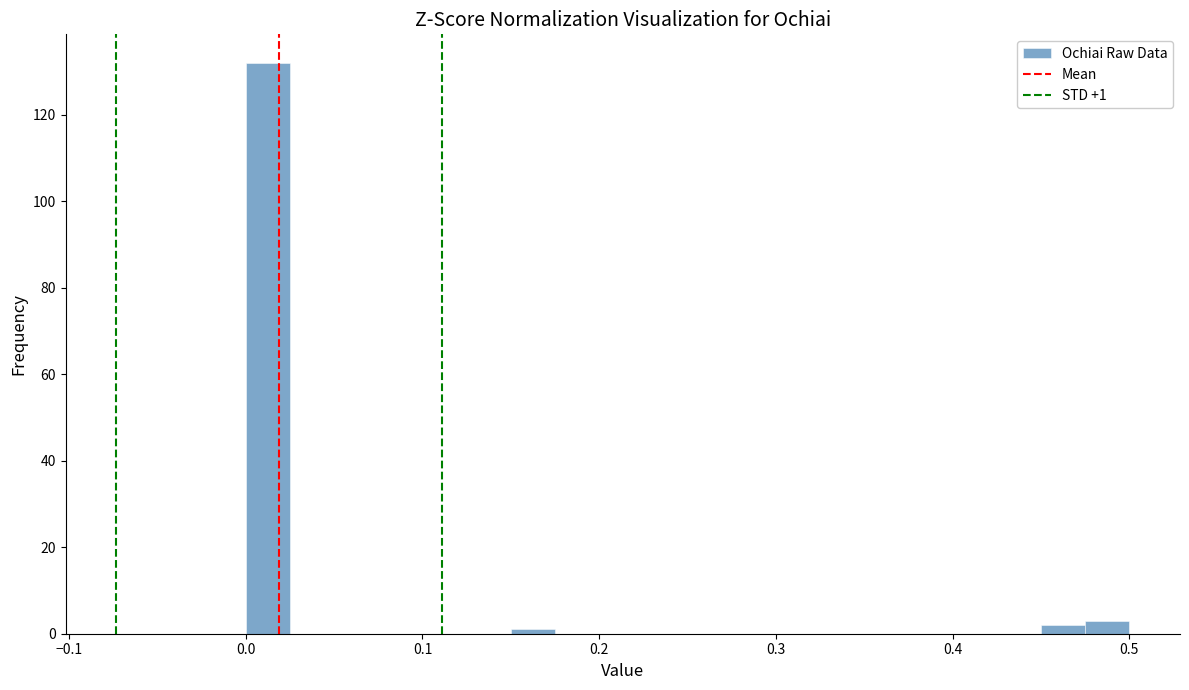

Read against the x-axis, roughly where is the centre of the tallest bar?

0.01